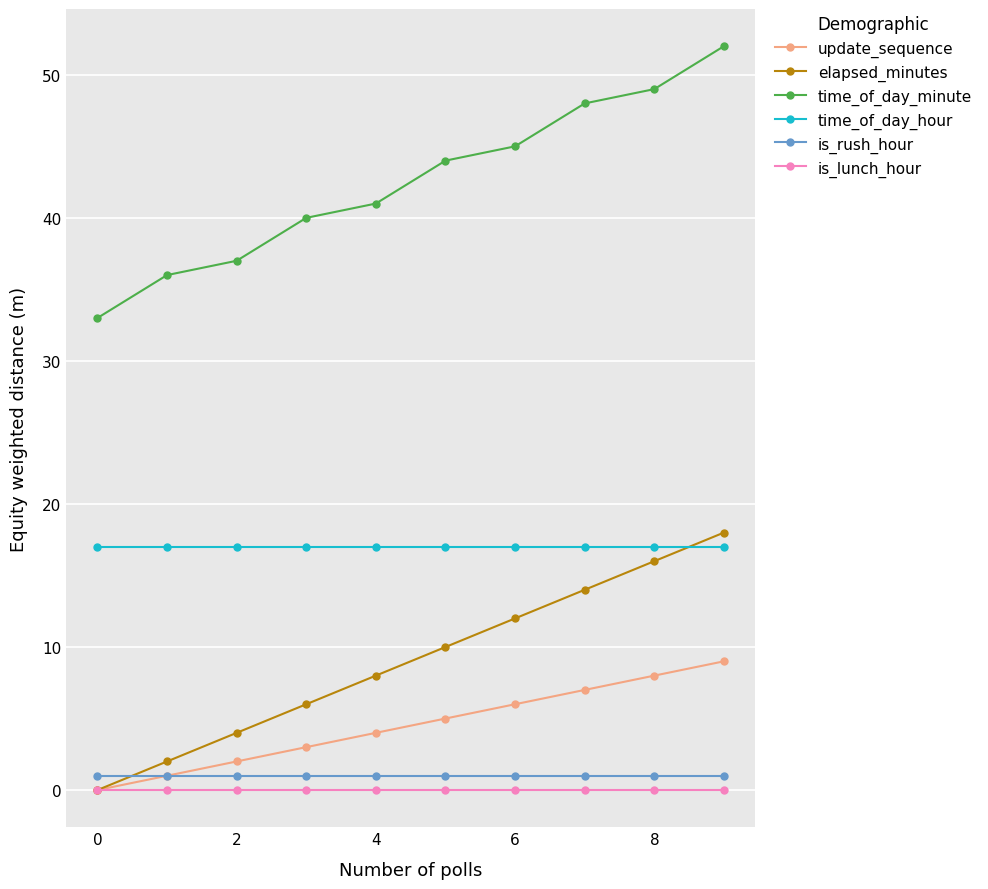

Which series has the largest range (max minus min)?

time_of_day_minute